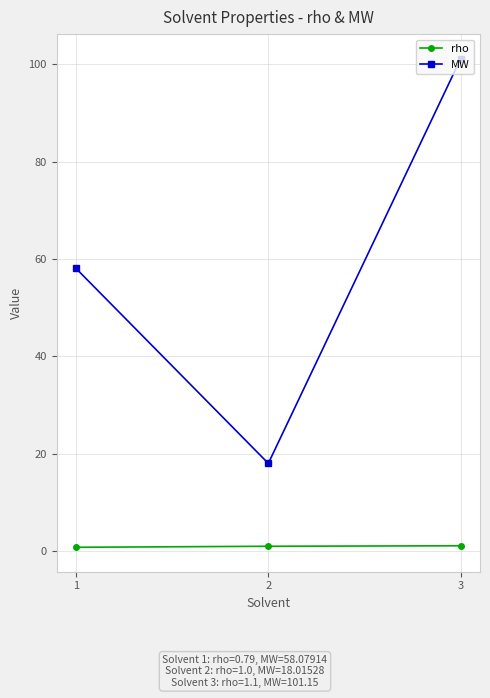

Count the number of categories in the chart.

3